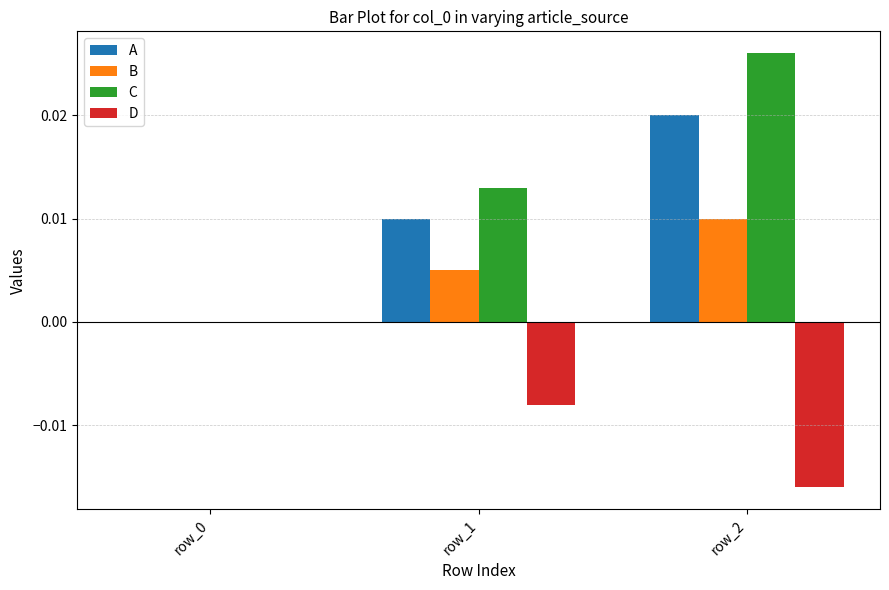

How many groups of bars are there?

3